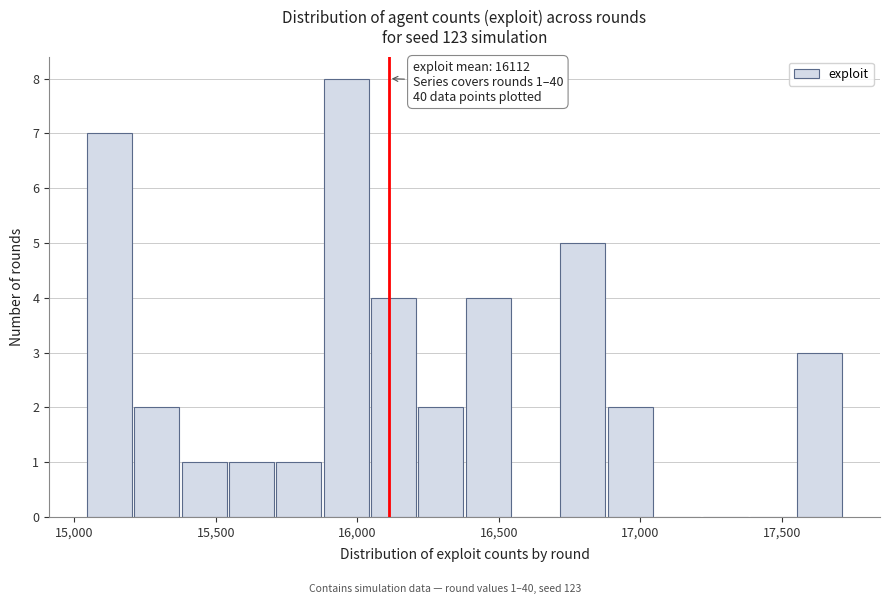

Around what value on the x-axis is the tallest bar? Give the approximate position of its centre, as read against the axis.

15950